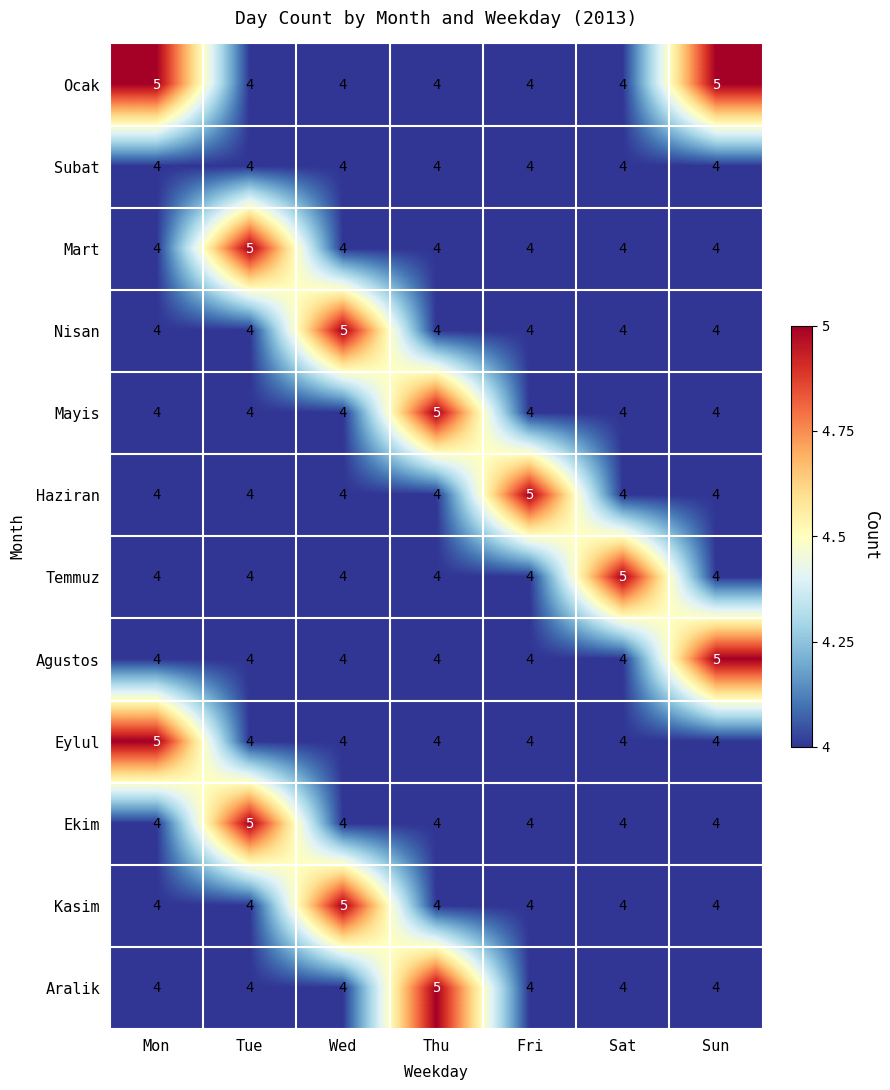

The Mart series shows 7 at Sun. True or false?

False